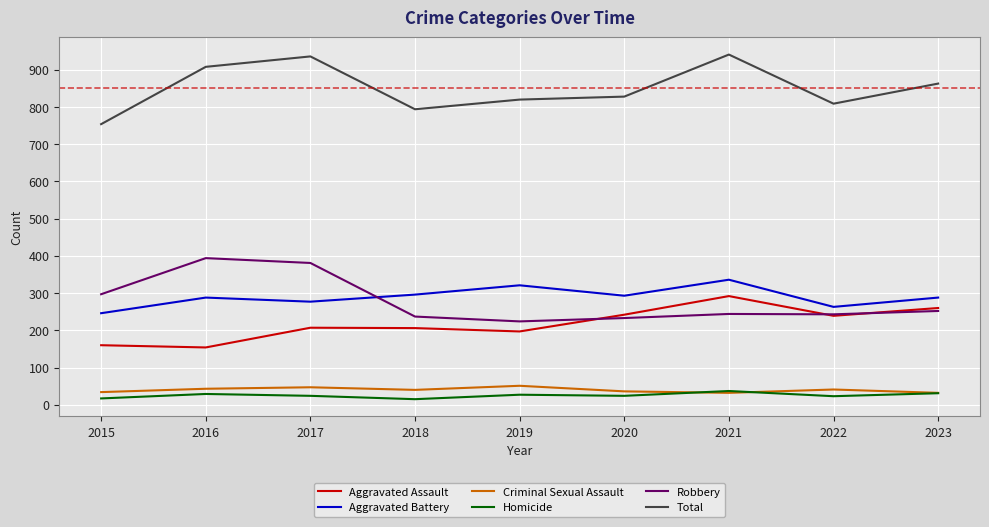

What is the minimum value for Aggravated Battery?

246